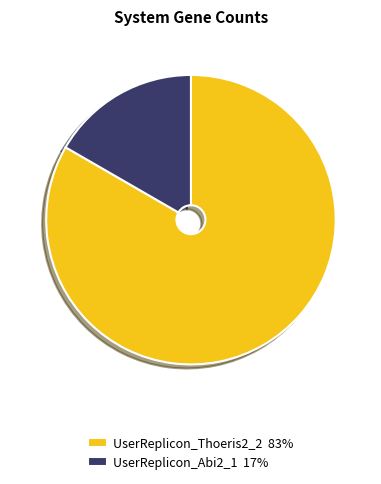

Approximately how many times larger is the value at UserReplicon_Thoeris2_2 83% compared to UserReplicon_Abi2_1 17%?

5.0